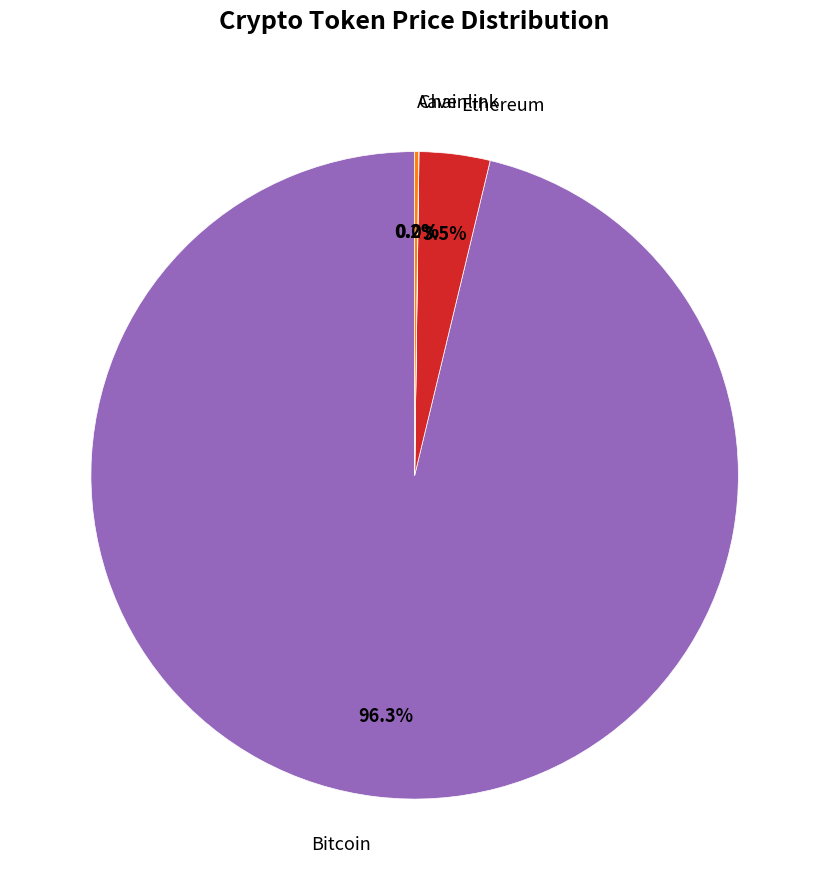

Is there a majority slice in this chart?

Yes